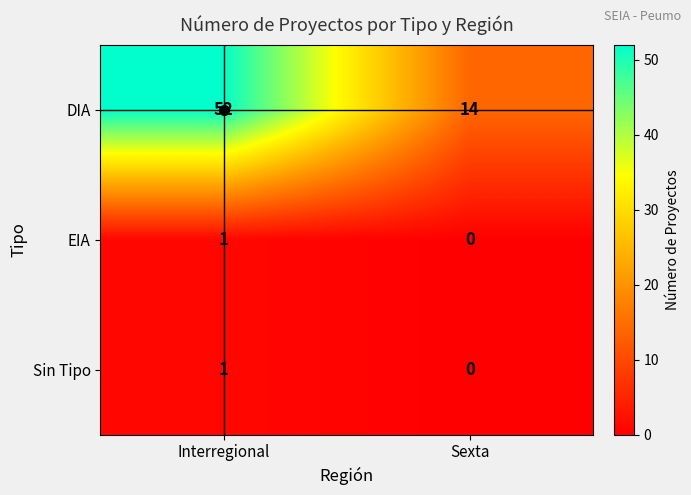

Is the value of DIA at Interregional greater than the value of EIA at Sexta?

Yes